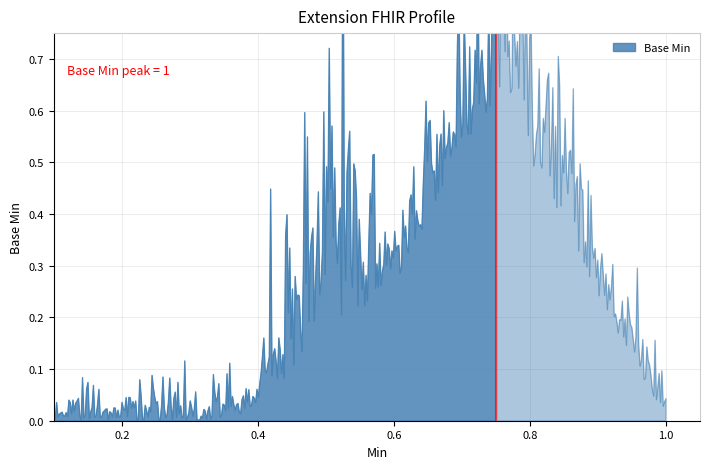

What is the greatest value displayed?

1